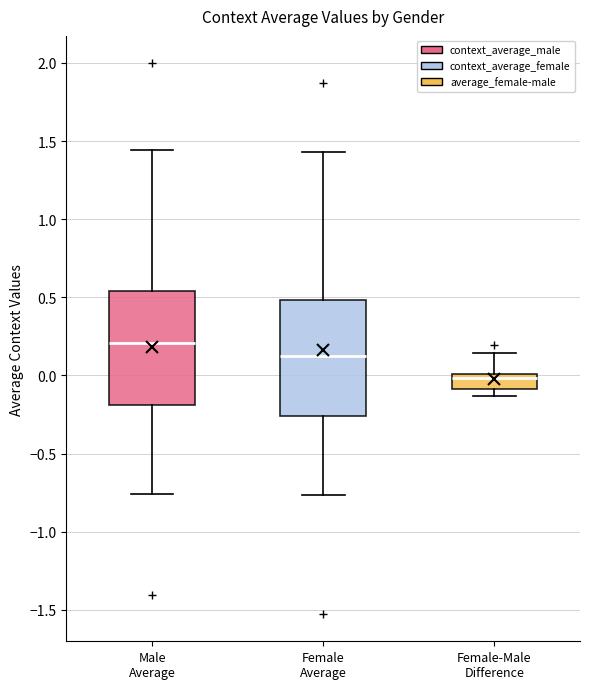

Reading left to right, transcribe this box plot: for each box, give where its median line is, the range the box spans, and where its two whiskers end, as read against the y-axis. The values are not printed on the chart, so give them approximately, as read against the axis.

Male Average: median 0.20, box -0.20 to 0.55, whiskers -0.75 to 1.45
Female Average: median 0.15, box -0.25 to 0.50, whiskers -0.75 to 1.45
Female-Male Difference: median 0.00 (just below the box's upper edge), box -0.10 to 0.00, whiskers -0.15 to 0.15